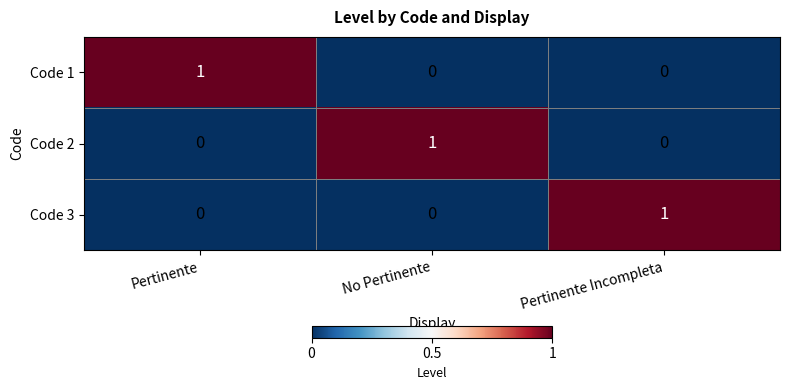

At which label does Code 1 reach its peak?

Pertinente